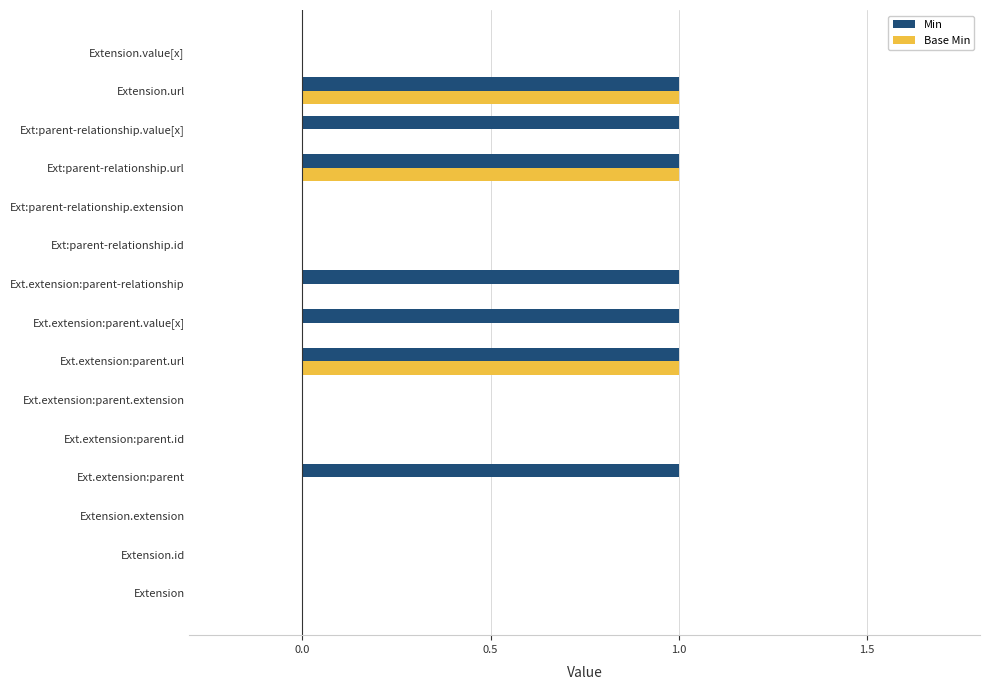

The value of Min at Extension.value[x] is 0. True or false?

True